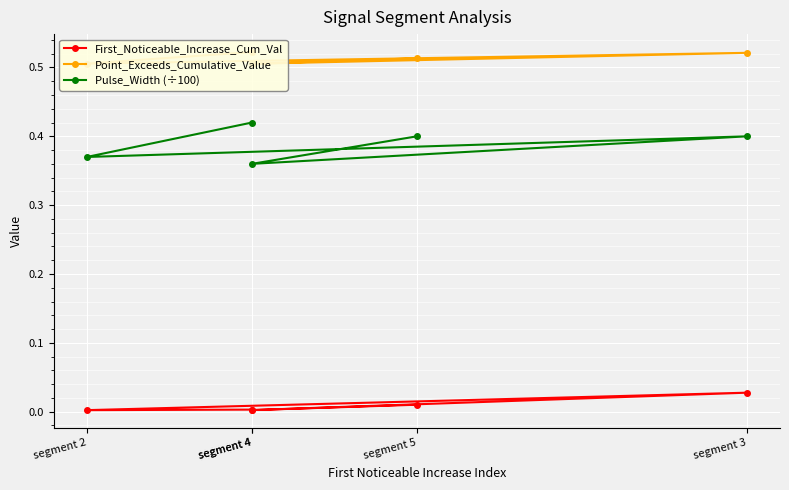

What is the difference between the highest and lowest values at segment 2?

0.5